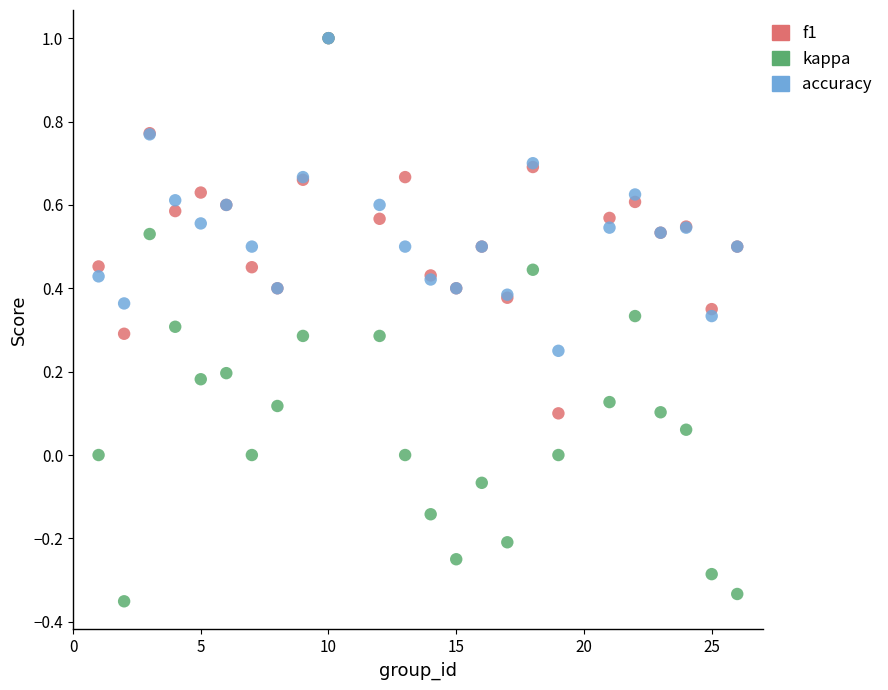

What are all the series names shown in the legend?

f1, kappa, accuracy